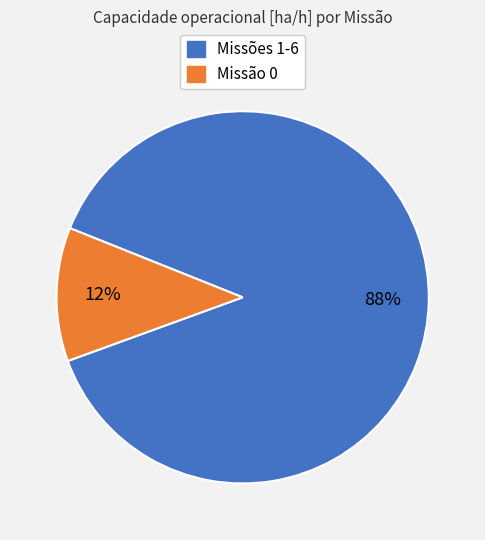

To the nearest percent, what is the average slice percentage?

50%